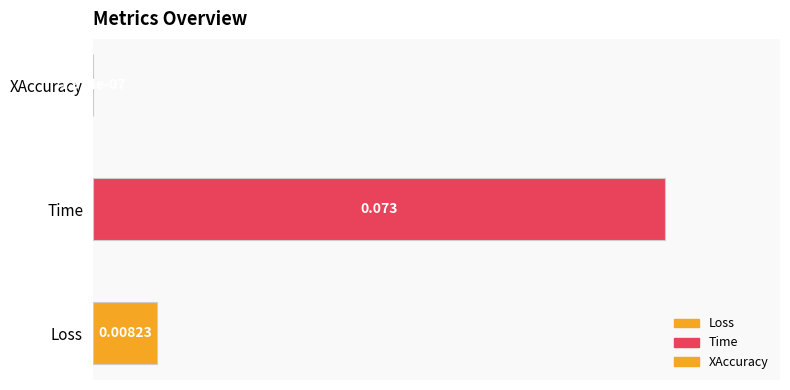

The chart shows a value of 0.0 at Loss. True or false?

True